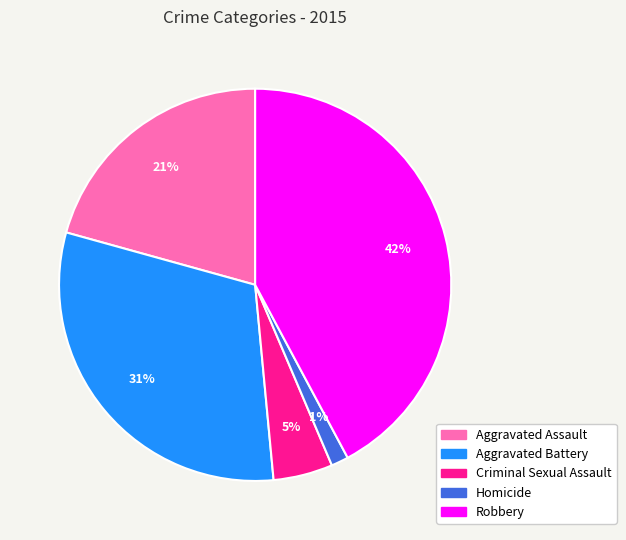

To the nearest percent, what is the combined percentage of Criminal Sexual Assault and Aggravated Battery?

36%